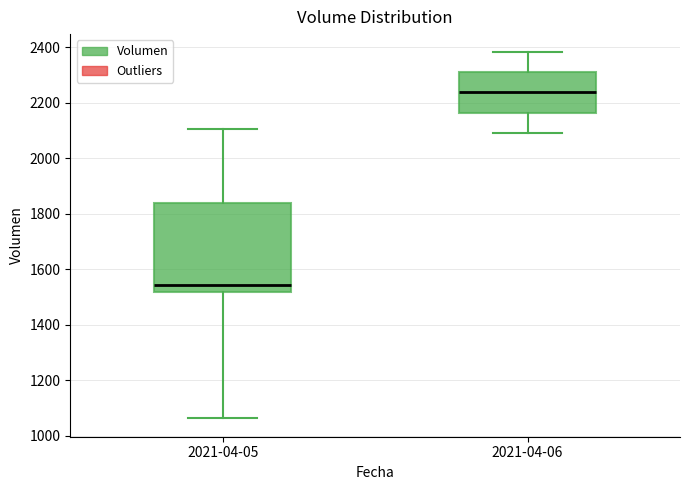

Which box's median line is the highest?

2021-04-06